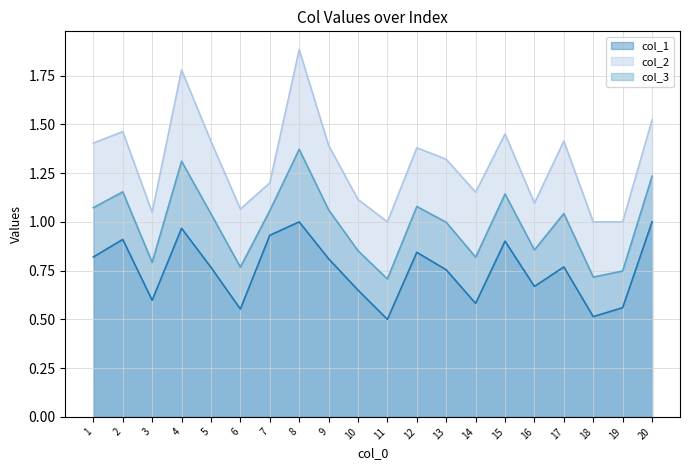

List the labels in order of col_3 value, largest first.

8, 4, 20, 2, 15, 12, 1, 9, 7, 17, 5, 13, 16, 10, 14, 3, 6, 19, 18, 11